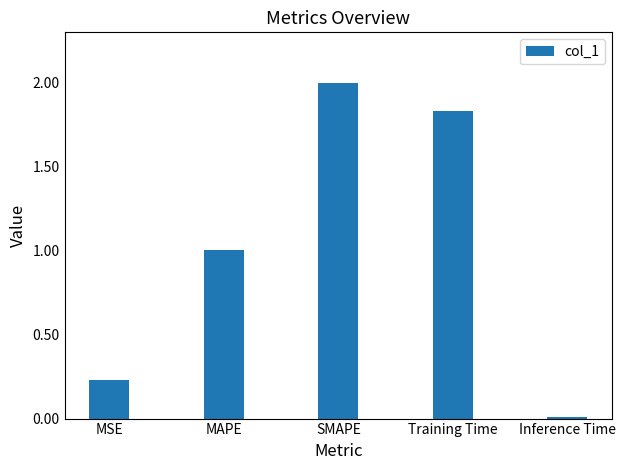

Is it true that the value at MAPE is 0.5?

False